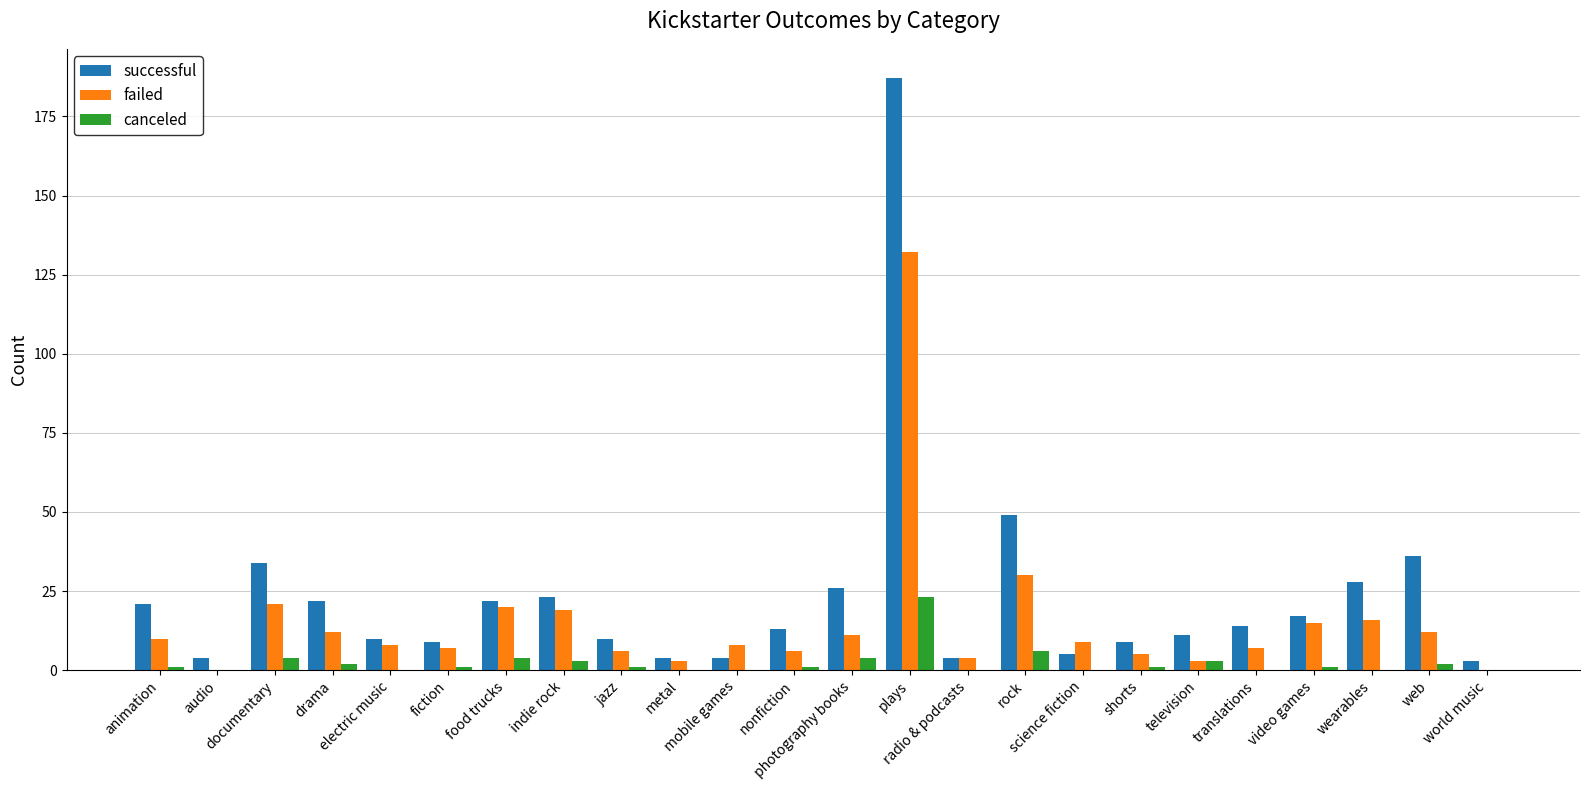

What is the difference between the successful values at indie rock and drama?

1